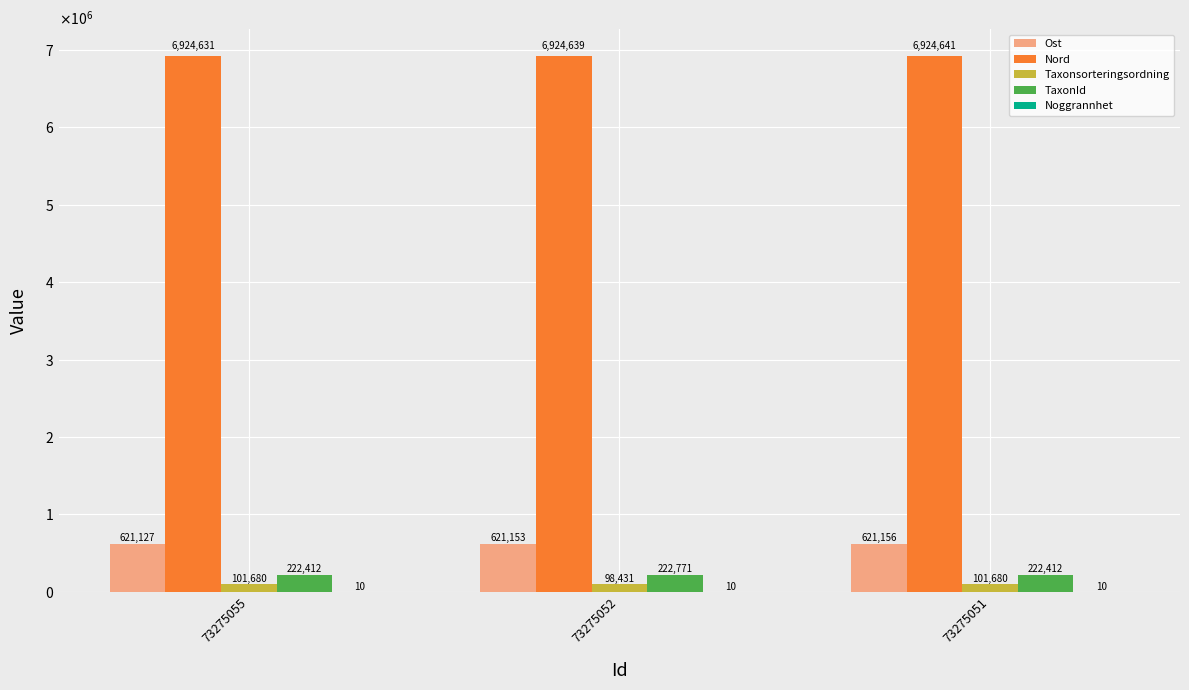

Where does the Ost series first go above 621153?

73275052